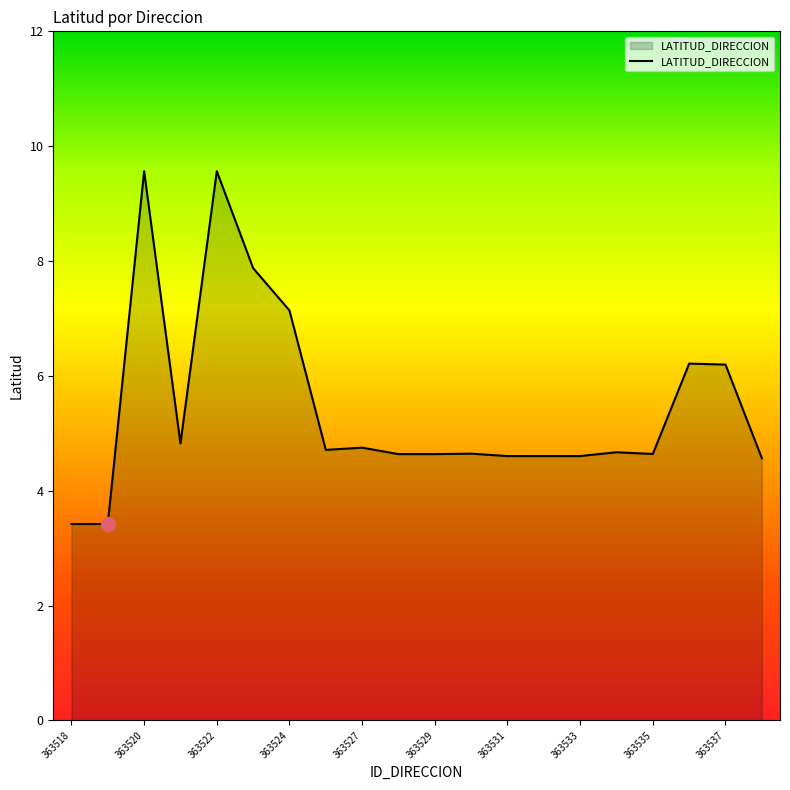

What is the maximum value shown in the chart?

9.6